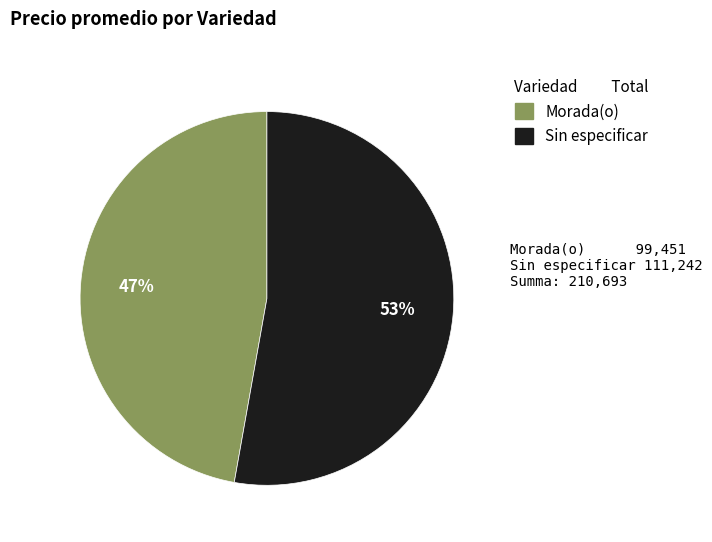

Is there any slice that represents more than half of the pie?

Yes